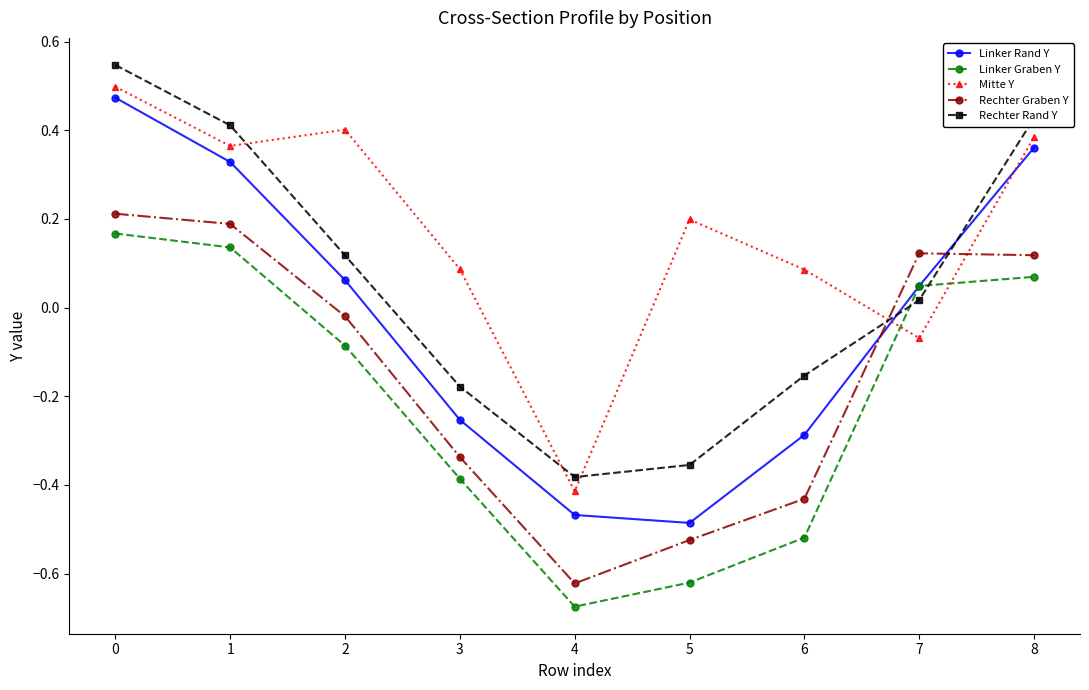

At which category does the chart reach its minimum across all series?

4